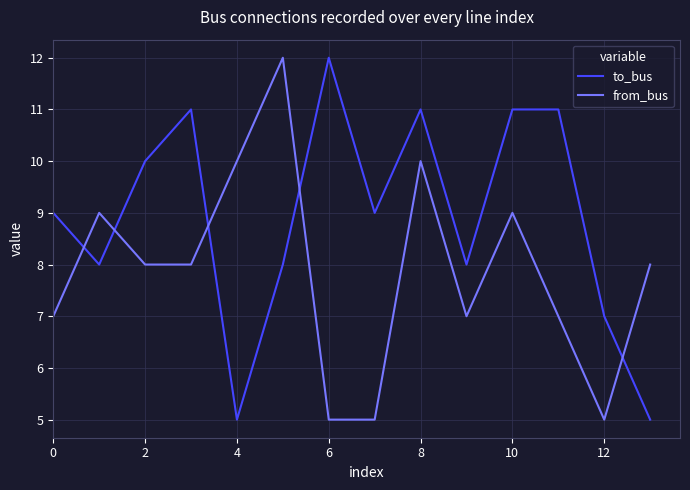

What is the difference between the second highest and minimum values in the from_bus series?

5